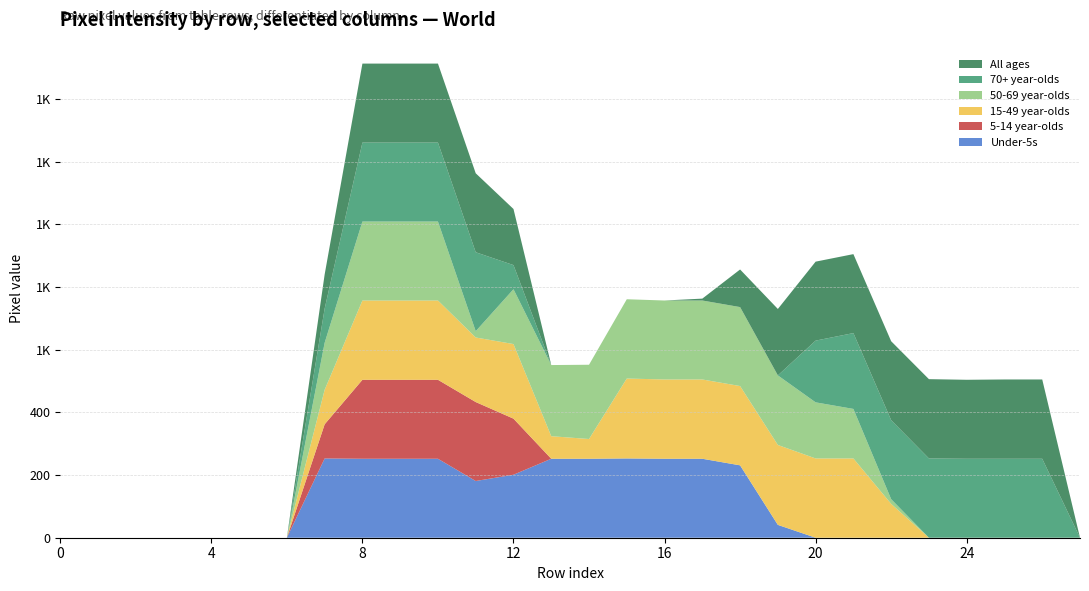

Reading left to right, what are all the values shown in this chart?

col_17: 0	0	0	0	0	0	0	253	252	252	252	181	201	252	252	253	252	252	231	41	0	0	0	0	0	0	0	0
col_14: 0	0	0	0	0	0	0	109	252	252	252	252	179	0	0	0	0	0	0	0	0	0	0	0	0	0	0	0
col_15: 0	0	0	0	0	0	0	110	253	253	253	206	238	72	63	255	253	253	253	255	253	253	108	0	0	0	0	0
col_16: 0	0	0	0	0	0	0	150	252	252	252	20	175	227	237	253	252	252	252	222	179	158	15	0	0	0	0	0
col_12: 0	0	0	0	0	0	0	109	252	252	252	252	77	0	0	0	0	0	0	0	197	242	252	253	252	252	252	0
col_13: 0	0	0	0	0	0	0	109	252	252	252	252	179	0	0	0	0	6	120	212	252	252	252	253	252	253	253	0